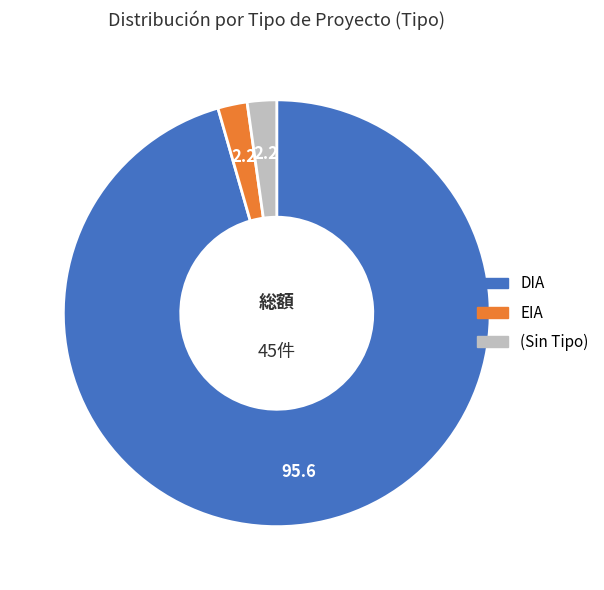

Is there any slice that represents more than half of the pie?

Yes